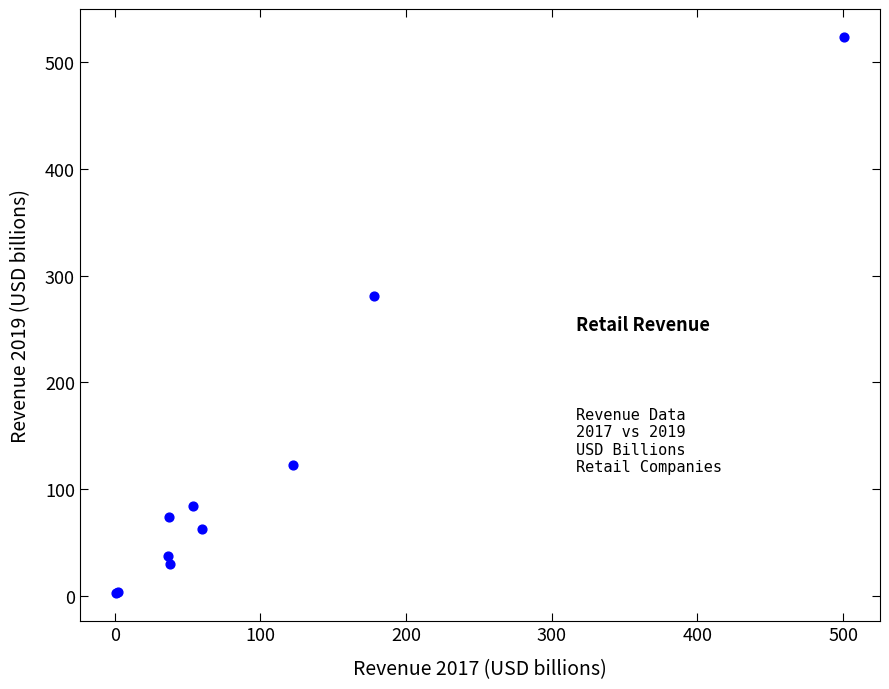

What Y value in the scatter plot is closest to 263?

280.5